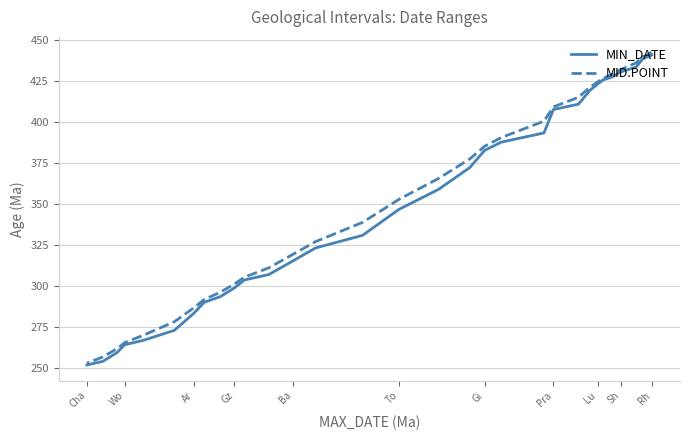

How many lines are shown in the chart?

2